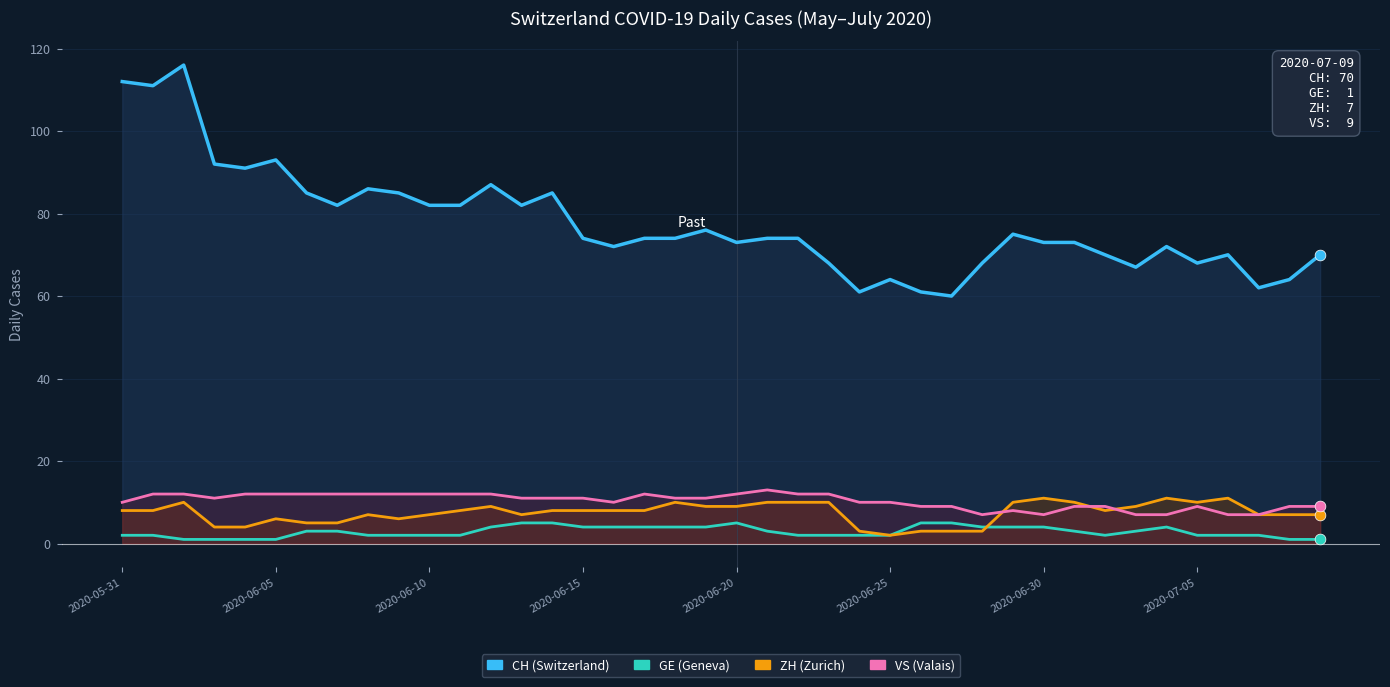

Which series has the widest spread of Y values?

CH